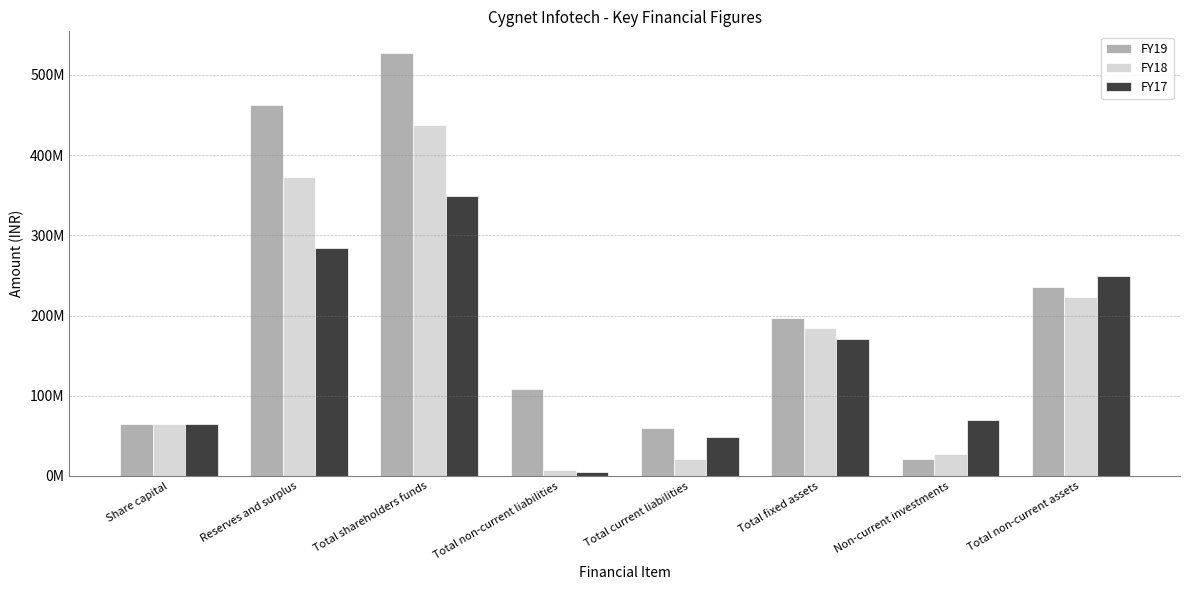

What are all the series names shown in the legend?

FY19, FY18, FY17